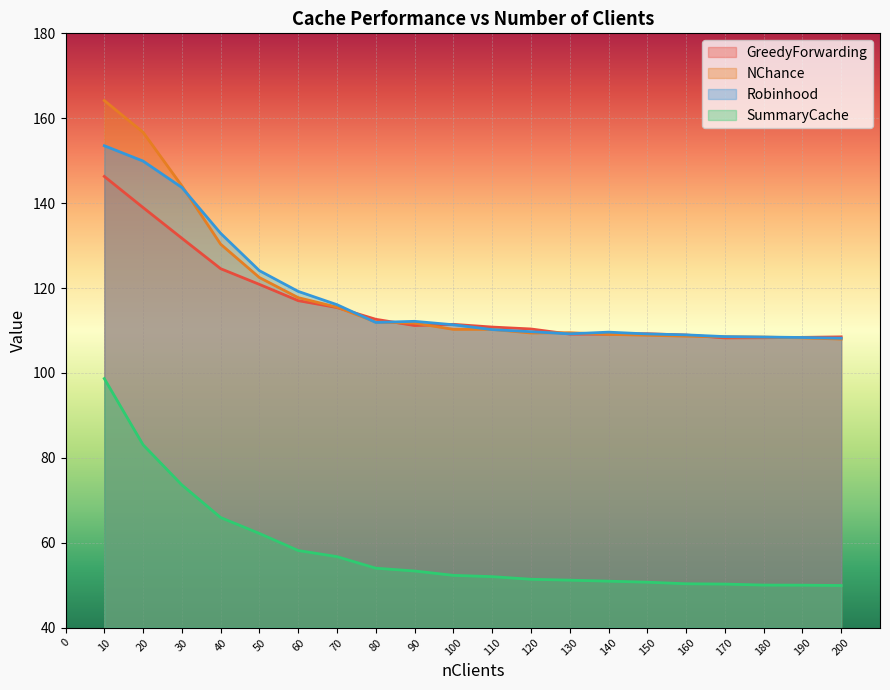

Which series has the largest range (max minus min)?

NChance